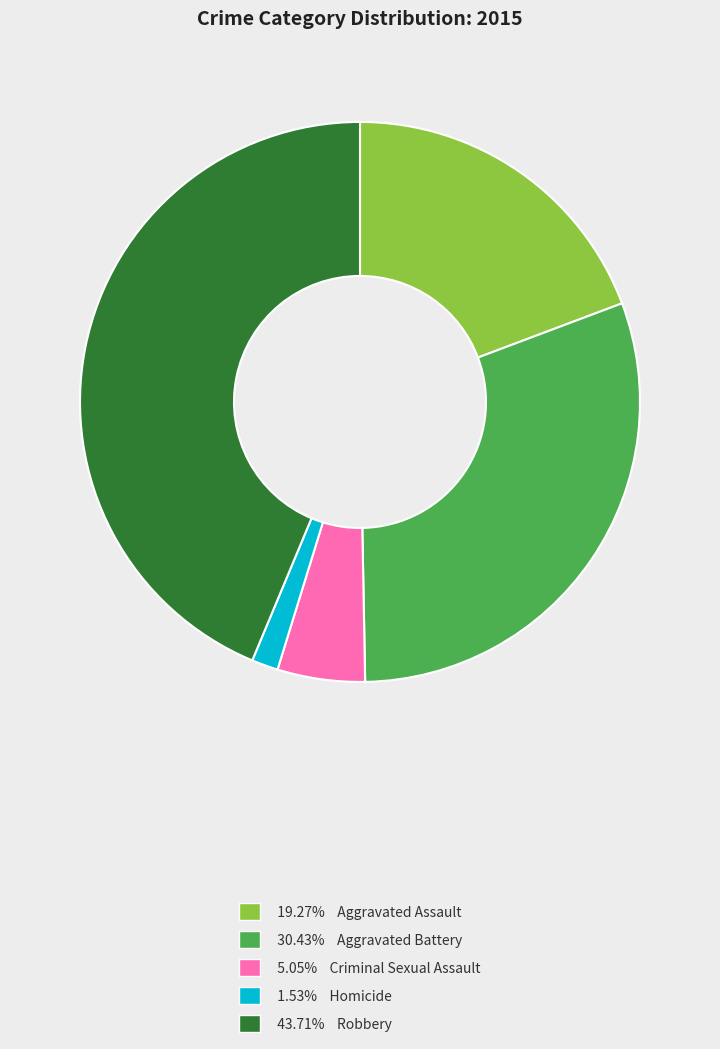

Is there a majority slice in this chart?

No